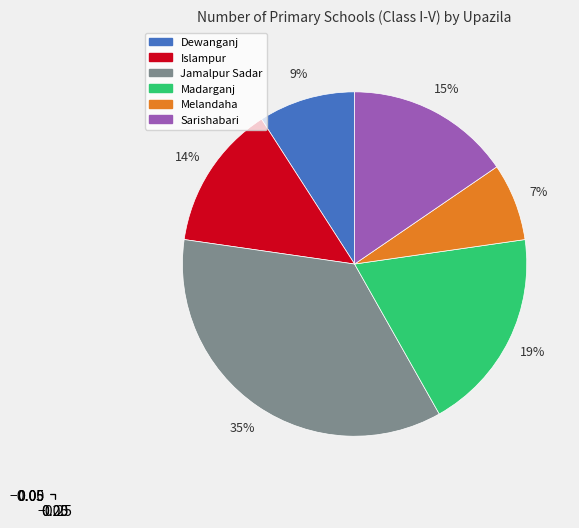

Between Jamalpur Sadar and Melandaha, which is larger?

Jamalpur Sadar